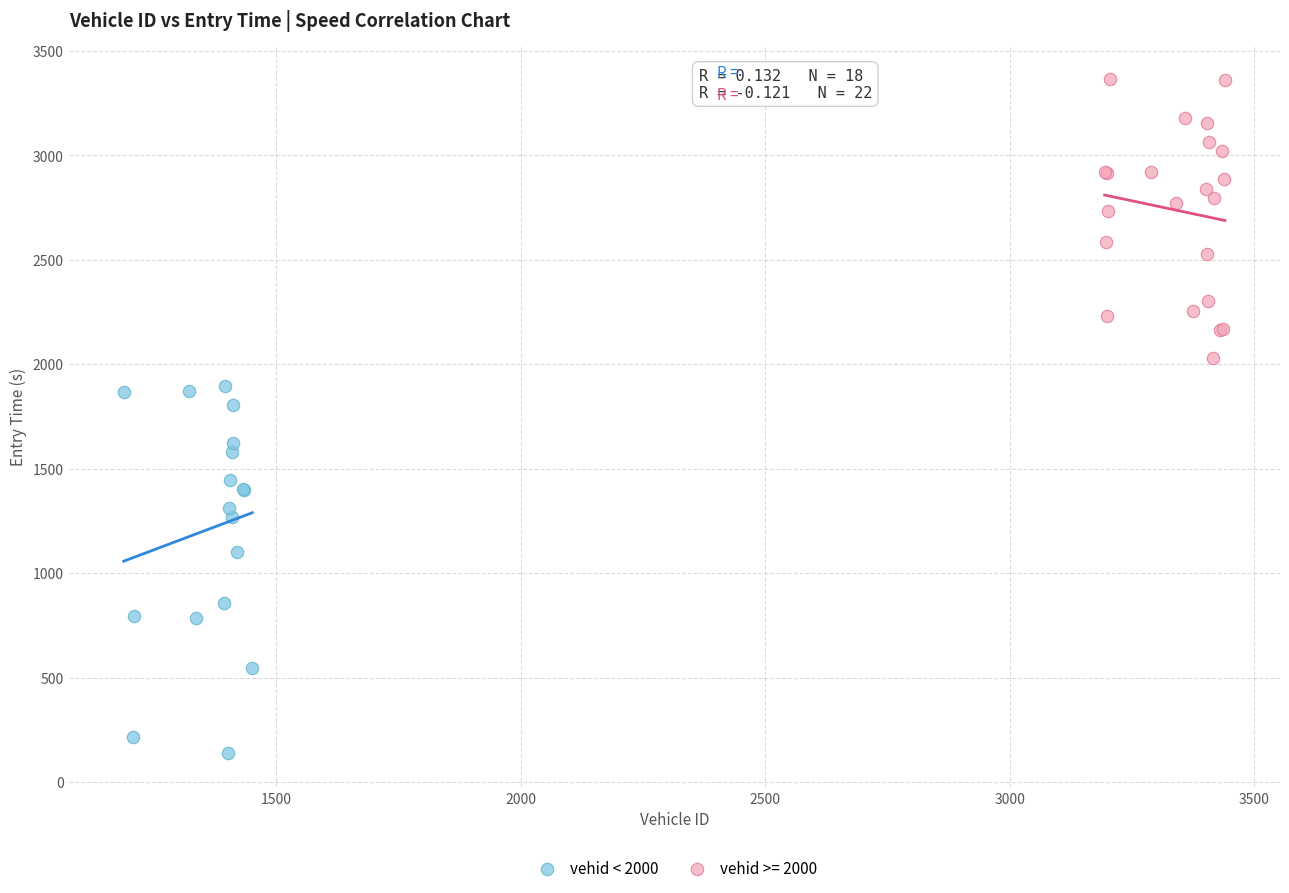

Which series has the largest Y range (max minus min)?

vehid < 2000